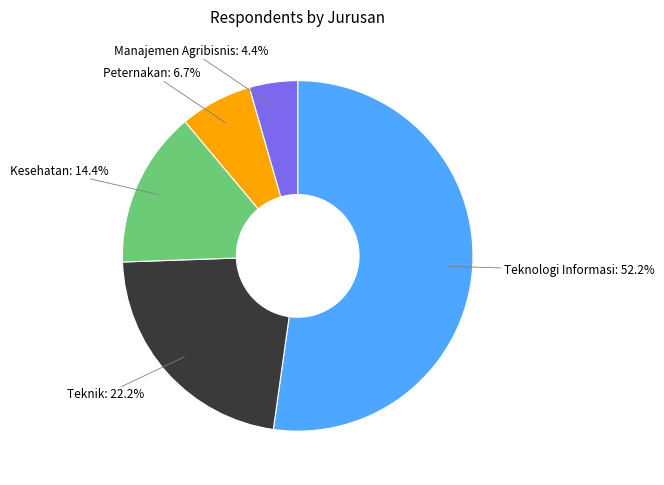

Rank the categories by value from highest to lowest.

Teknologi Informasi, Teknik, Kesehatan, Peternakan, Manajemen Agribisnis